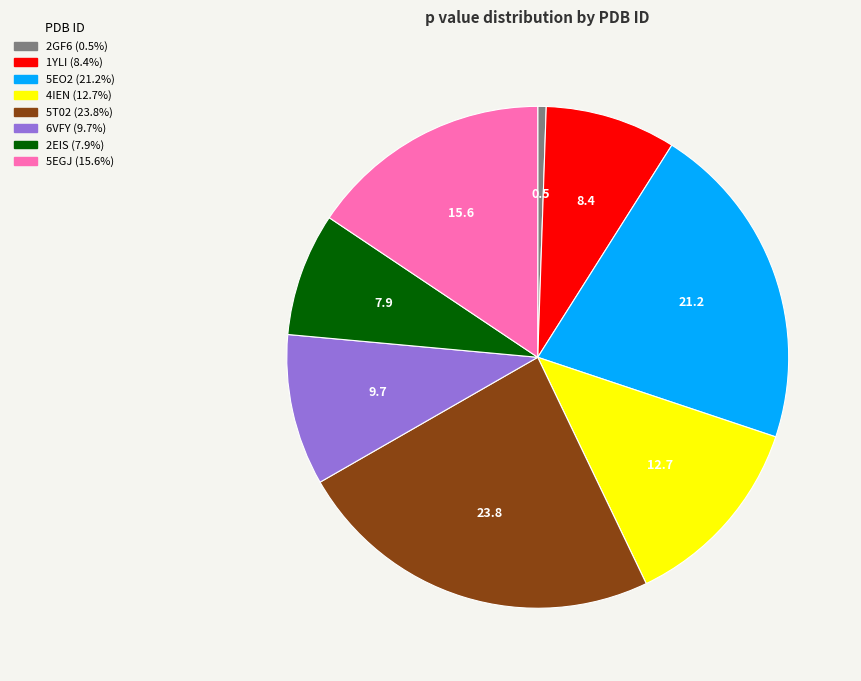

Combined, do 5T02 and 5EGJ account for over 50%?

No